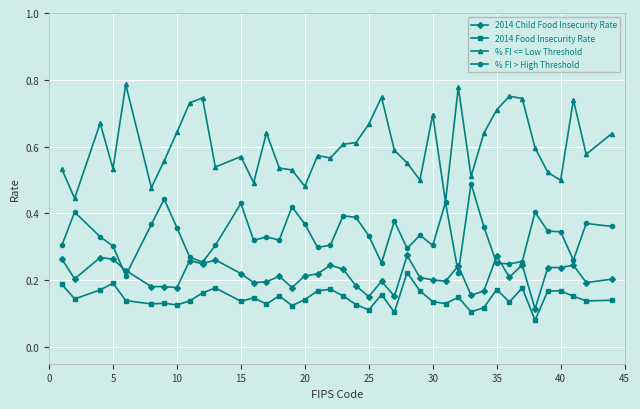

List the series in order of their peak value, highest first.

% FI <= Low Threshold, % FI > High Threshold, 2014 Child Food Insecurity Rate, 2014 Food Insecurity Rate